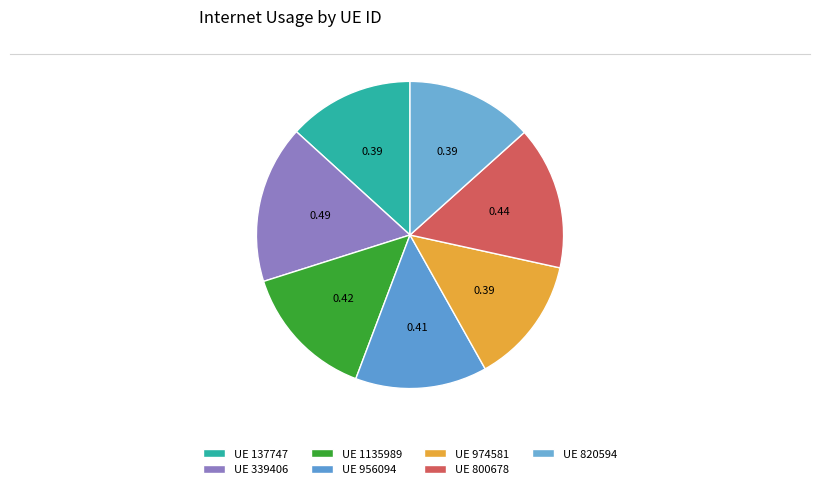

How many segments does this pie chart have?

7